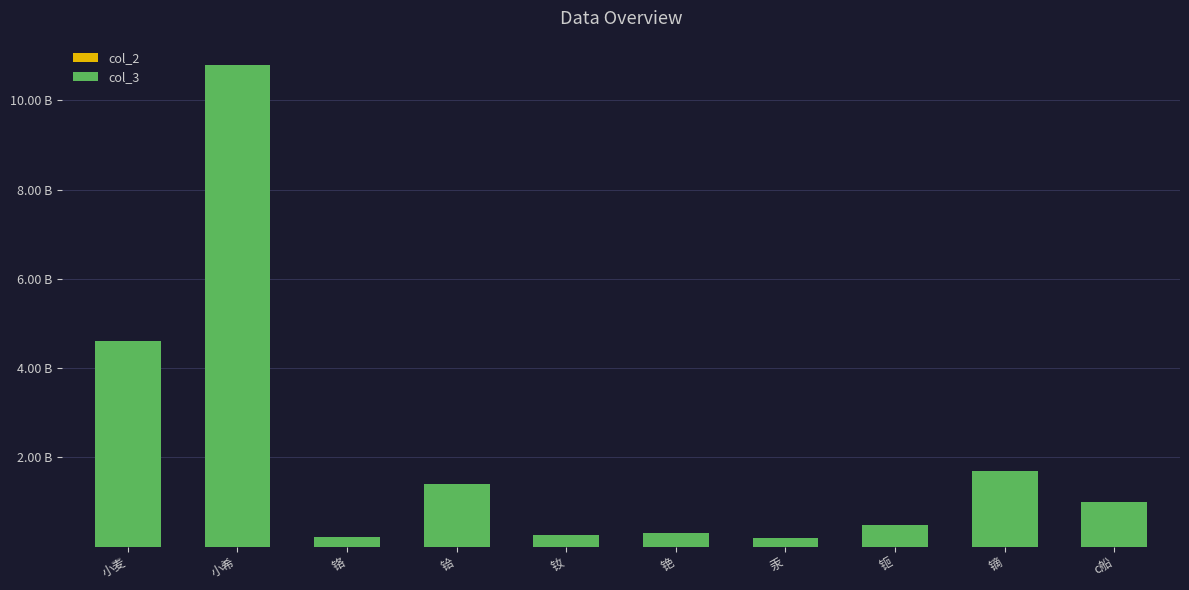

What is the minimum value for col_2?

10